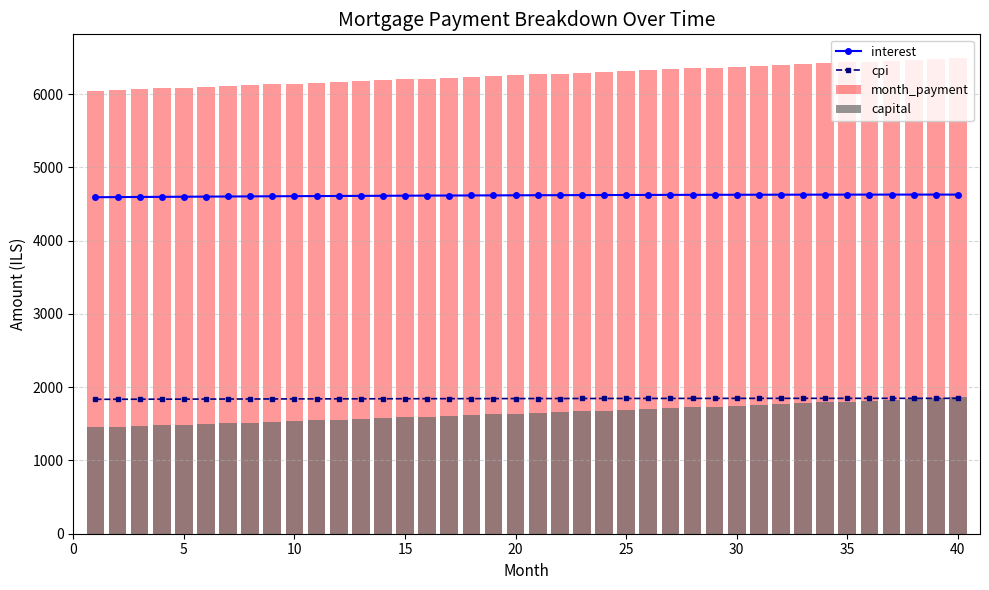

How many distinct data groups are displayed?

4